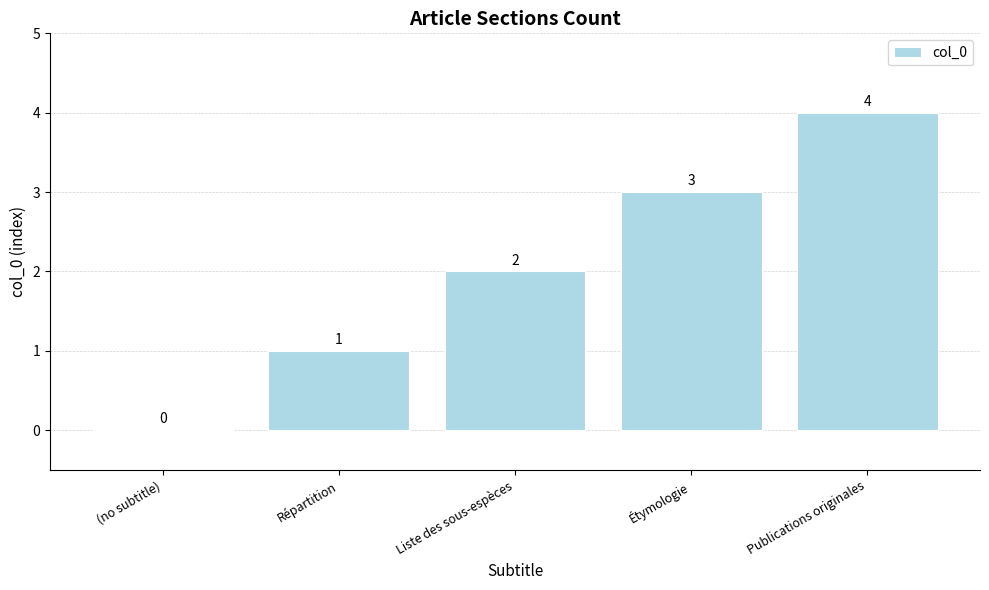

Reading left to right, list all the values displayed in this chart.

(no subtitle)=0	Répartition=1	Liste des sous-espèces=2	Étymologie=3	Publications originales=4